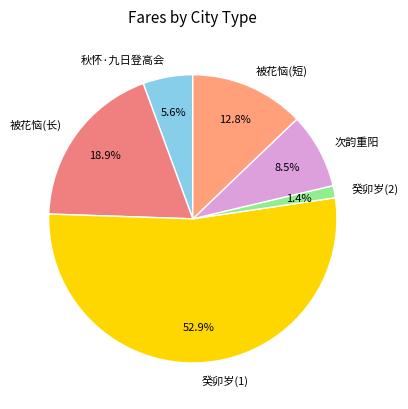

Which slice is the largest?

癸卯岁(1)